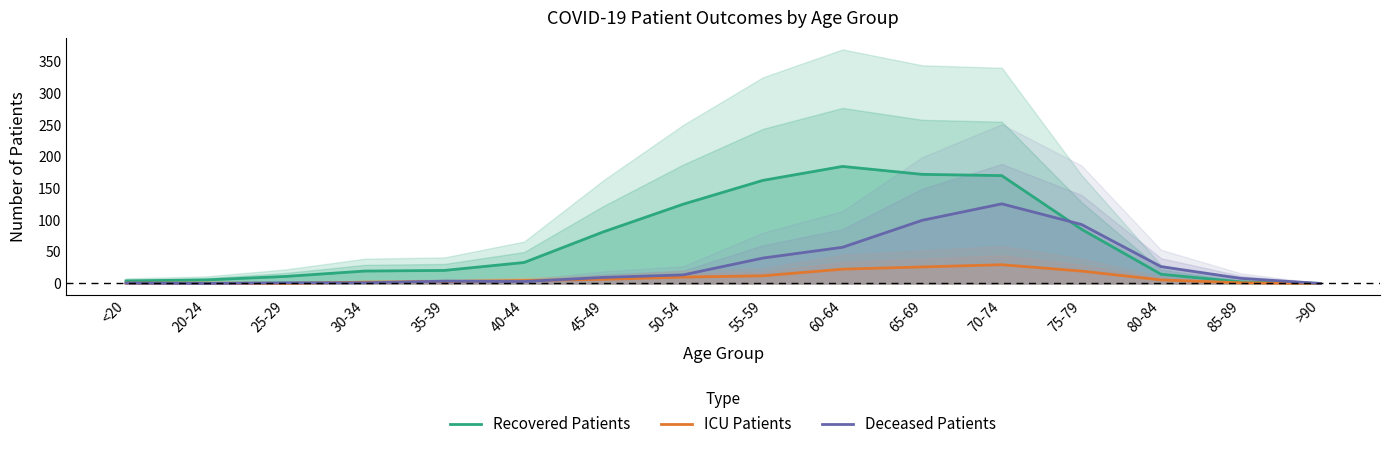

What are all the series names shown in the legend?

Recovered Patients, ICU Patients, Deceased Patients